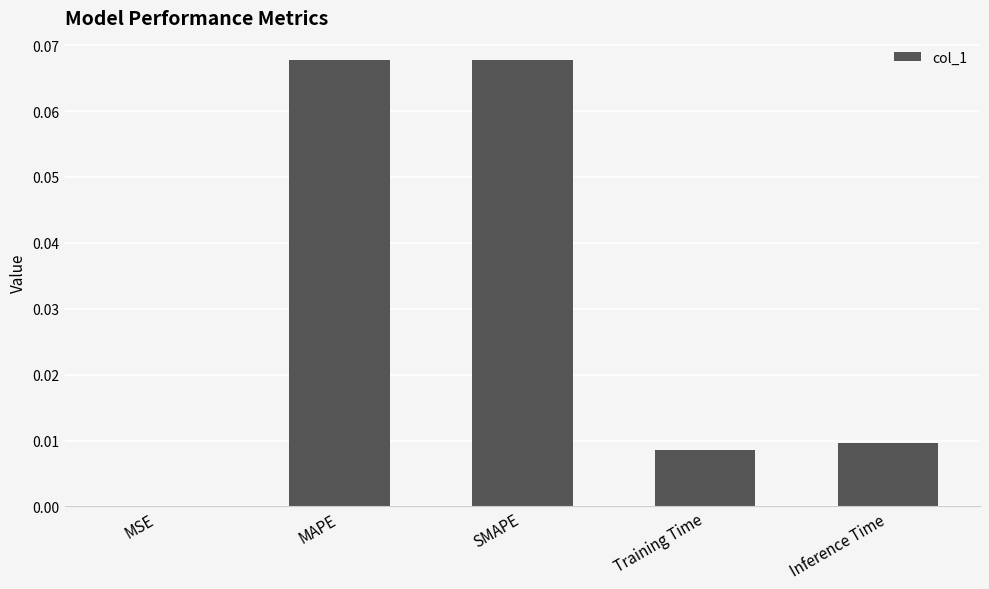

Is it true that the value at MAPE is 0.0?

False